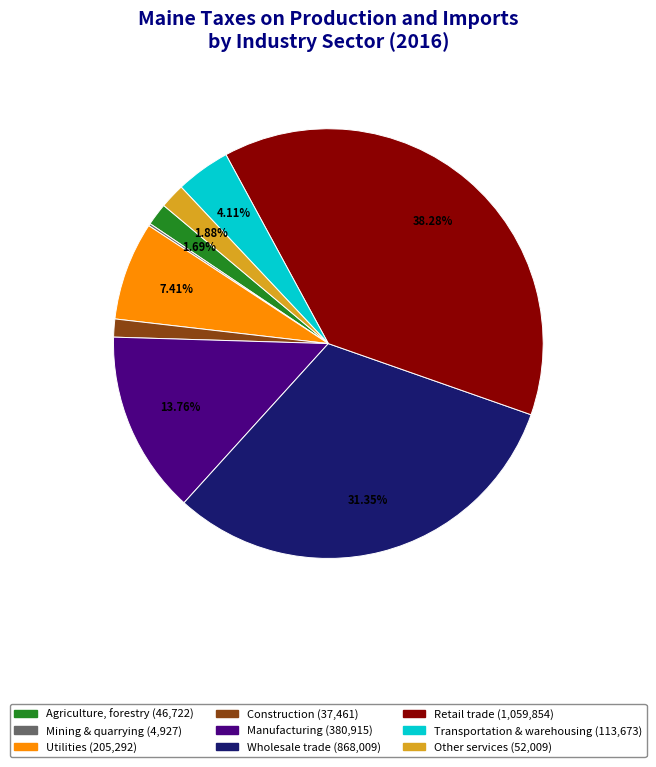

Is there any slice that represents more than half of the pie?

No